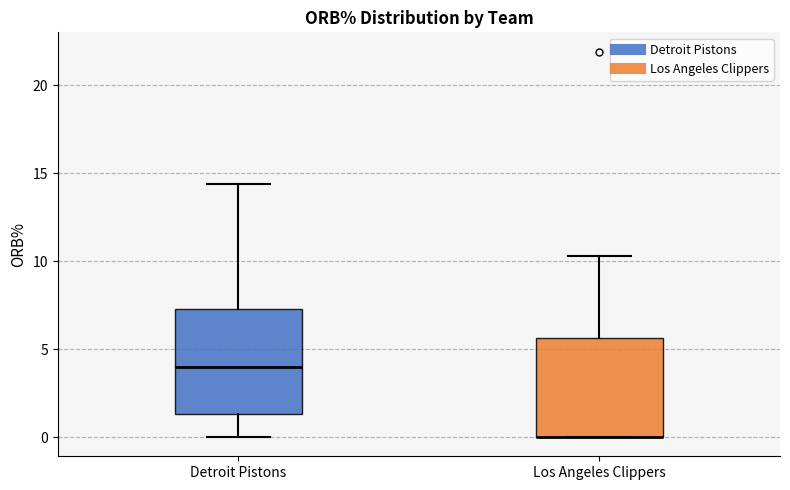

Where is the lower edge of the box for Los Angeles Clippers on the y-axis? The values are not printed on the chart, so give them approximately, as read against the axis.

0.0